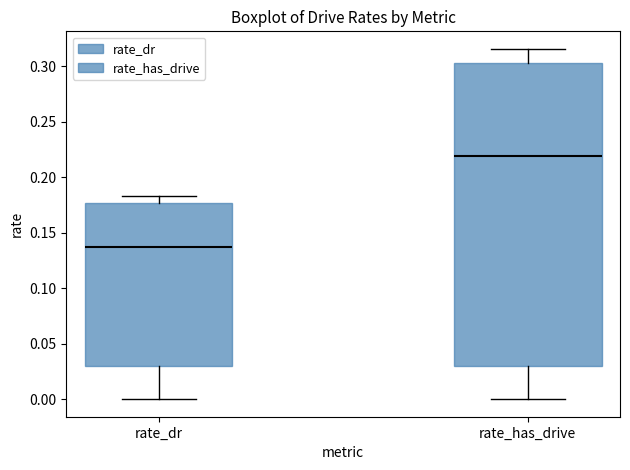

Where is the upper edge of the box for rate_dr on the y-axis? The values are not printed on the chart, so give them approximately, as read against the axis.

0.175